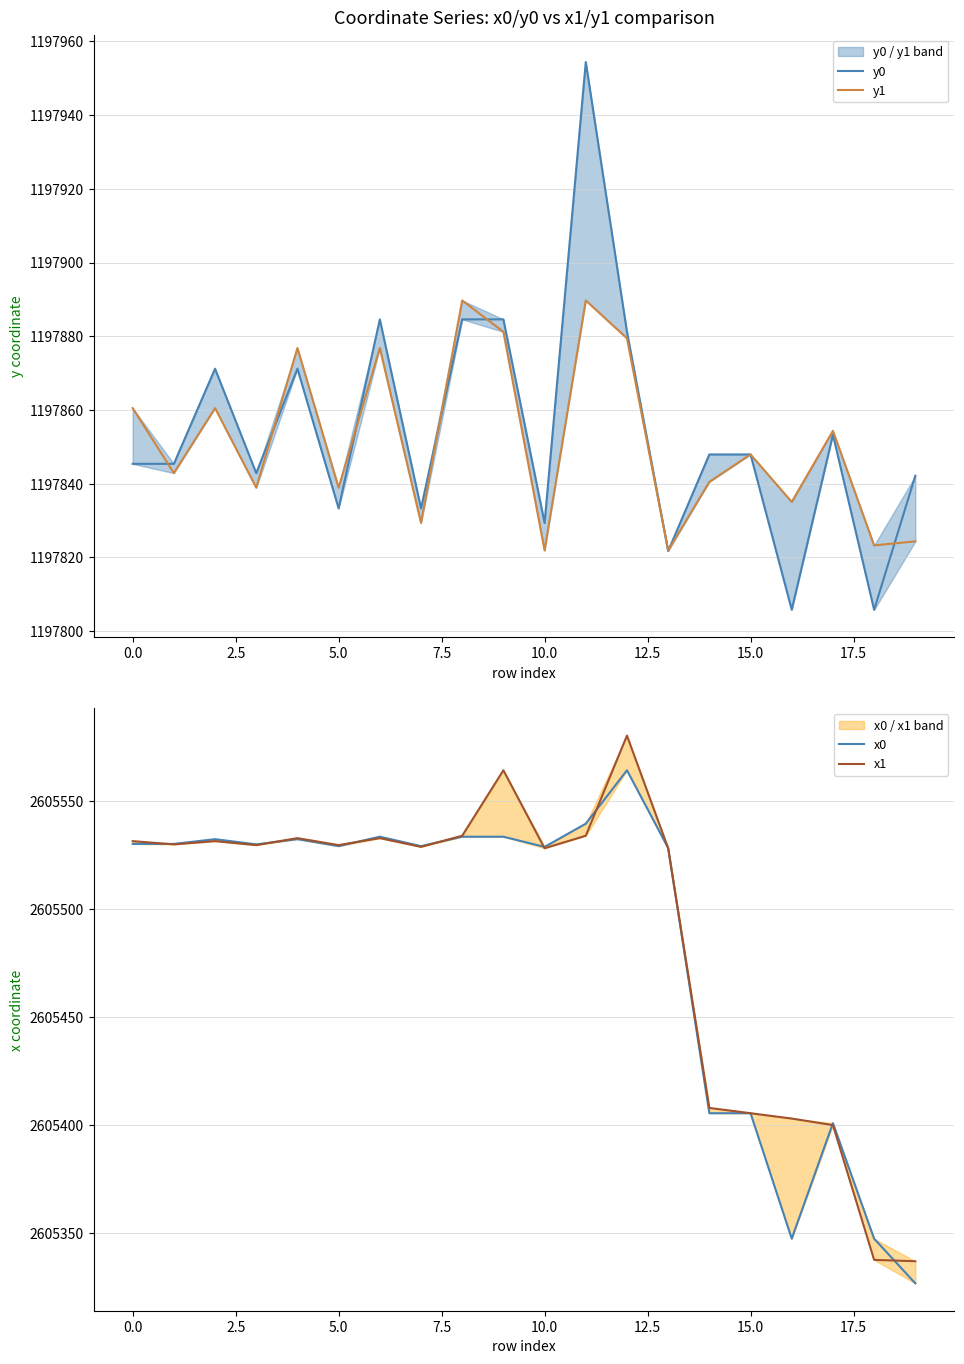

What is the label of the 18th point from the left?

17